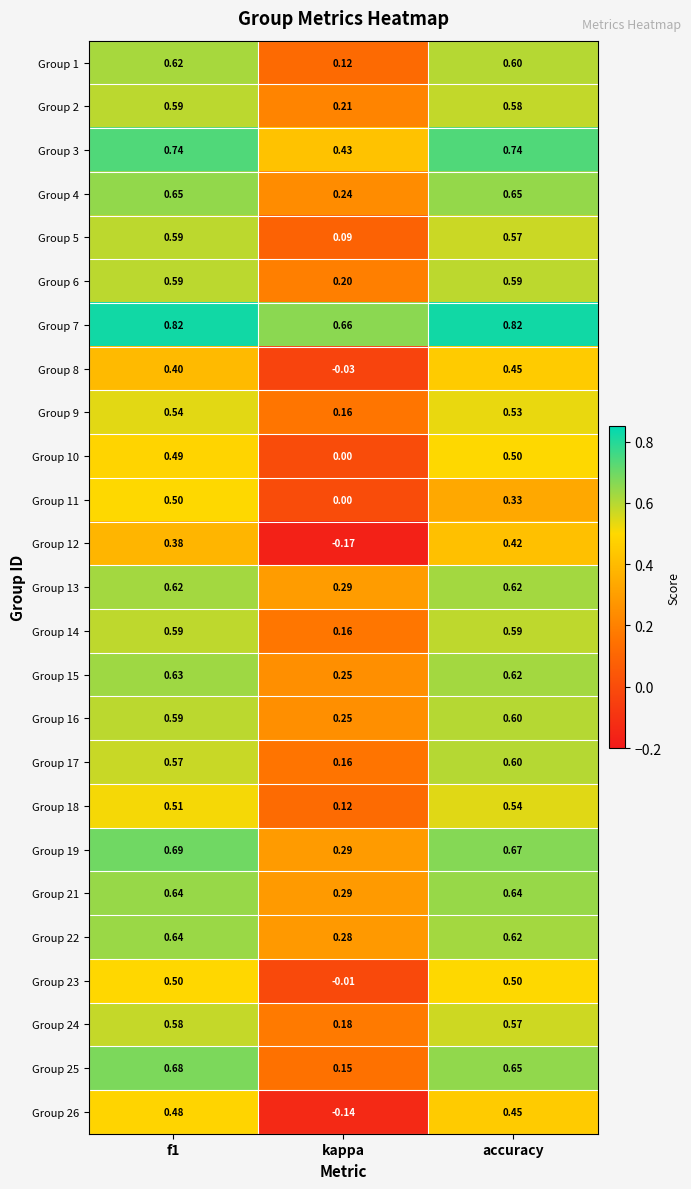

Where is Group 11 nearest to the value 0?

kappa